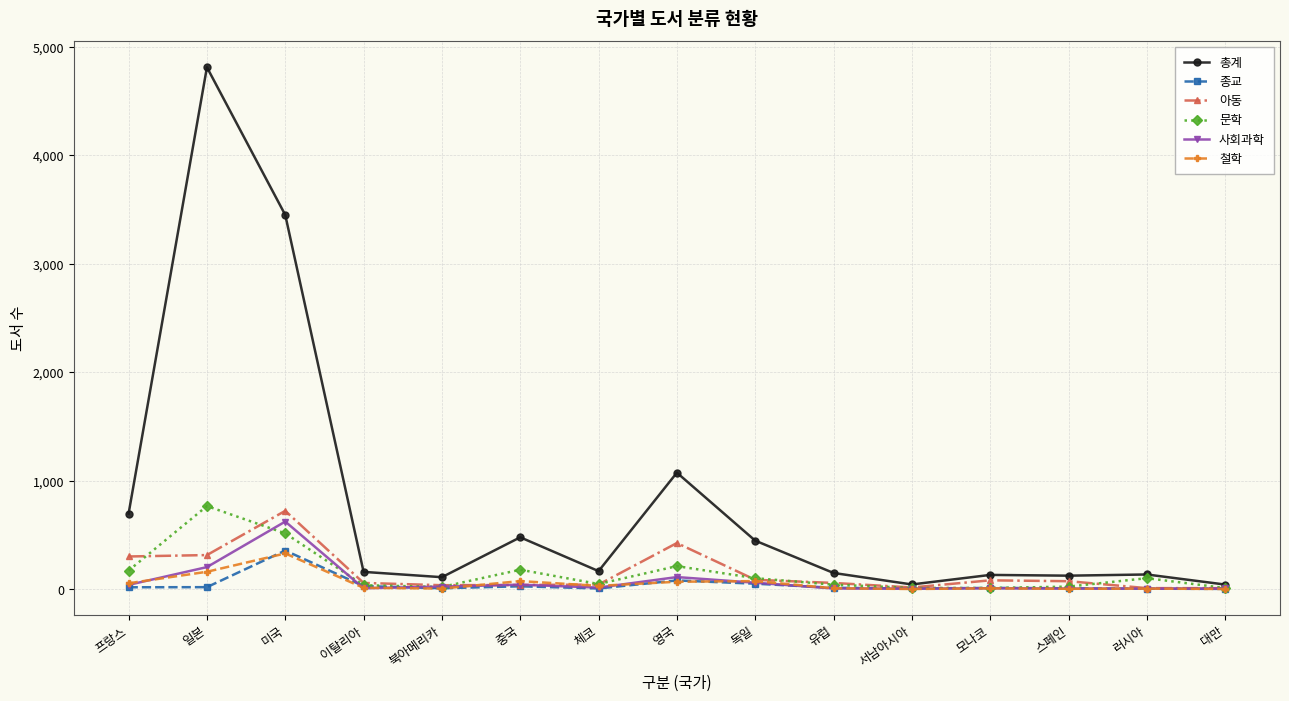

True or false: 사회과학 has a value of 14 at 체코.

True